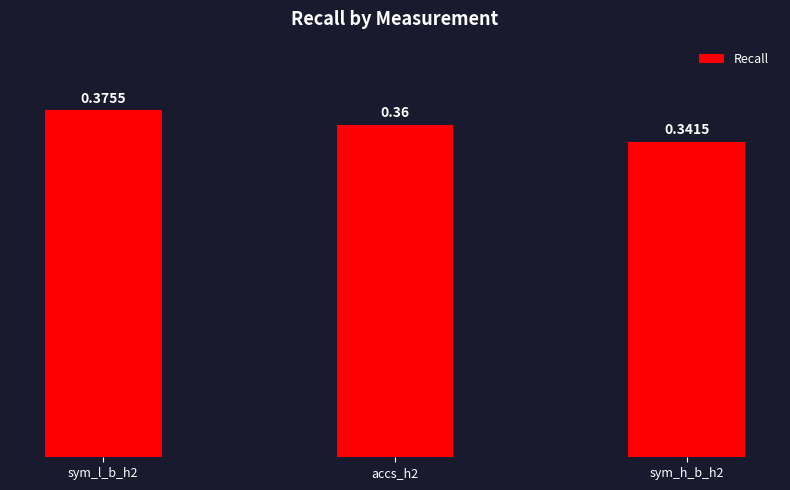

Which has a higher value, sym_h_b_h2 or sym_l_b_h2?

sym_l_b_h2